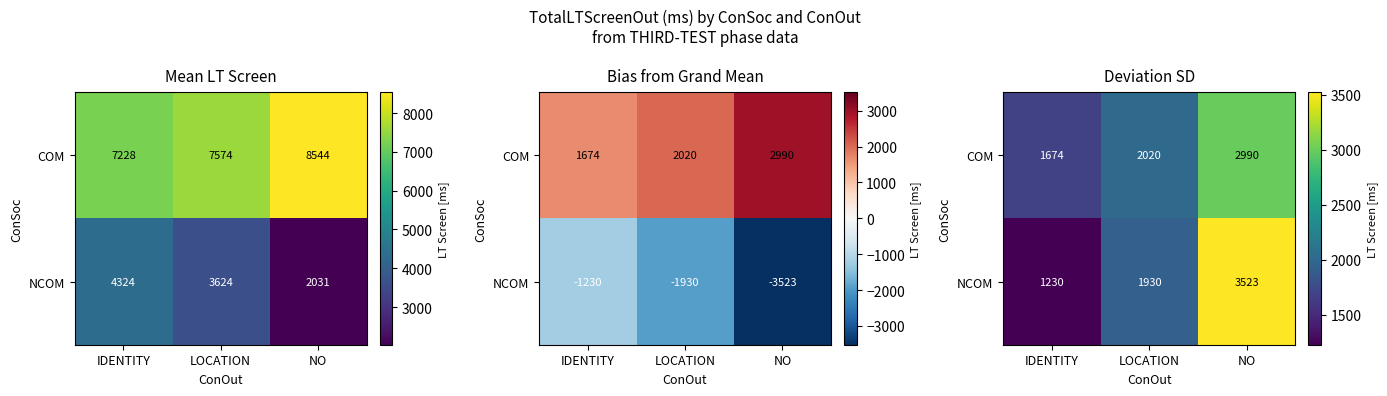

Rank the categories by COM value from lowest to highest.

IDENTITY, LOCATION, NO